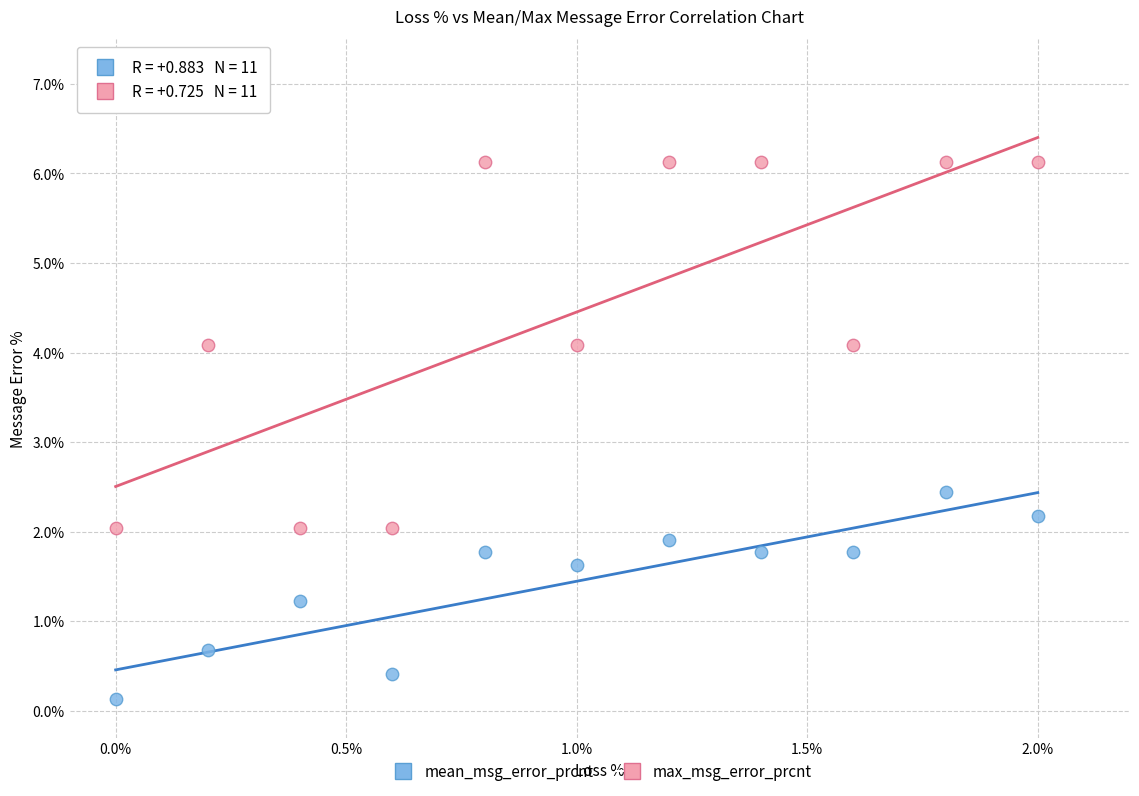

Which series has the widest spread of Y values?

max_msg_error_prcnt